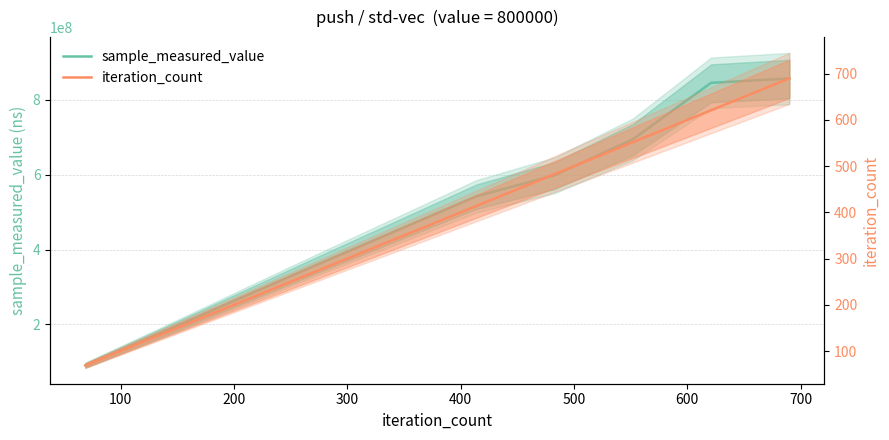

What is the difference between the maximum and minimum values in the iteration_count series?

621